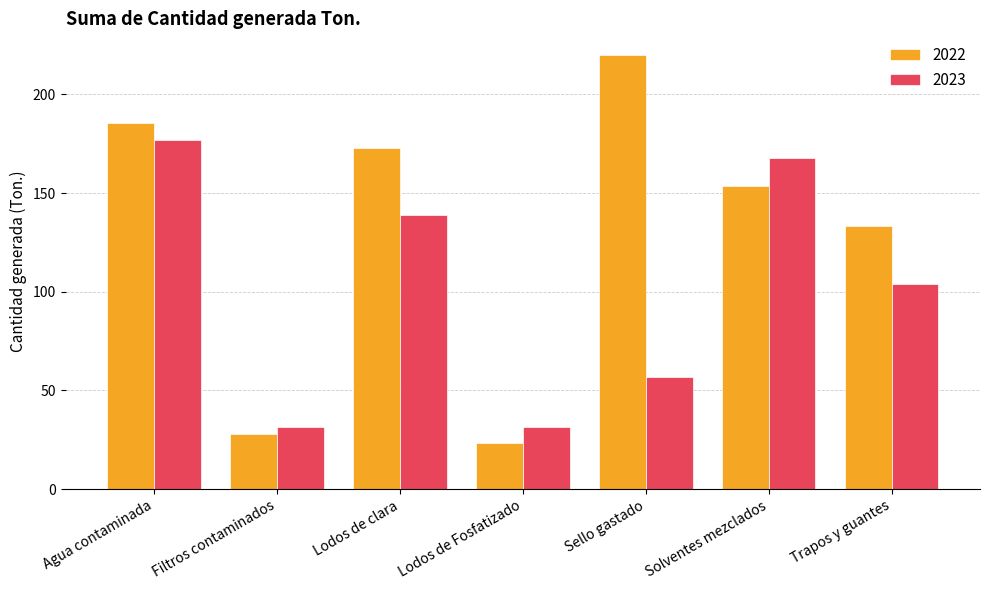

How many data points does each series have?

7